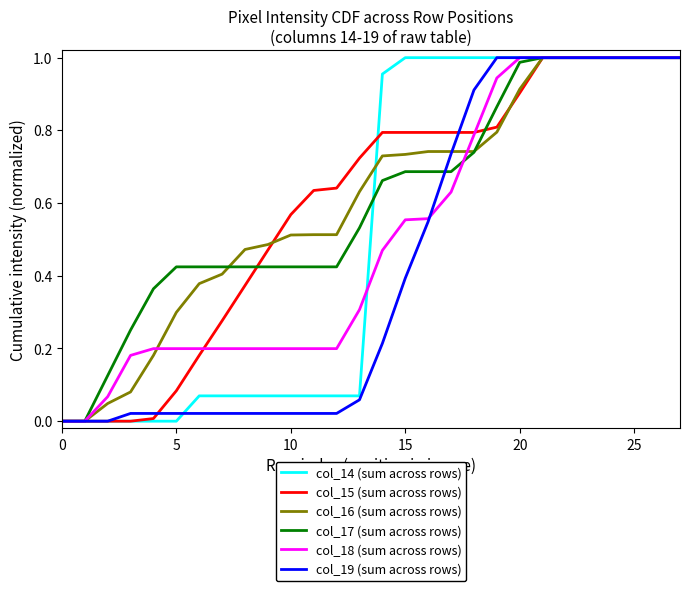

What is the maximum value shown in the chart?

1.0